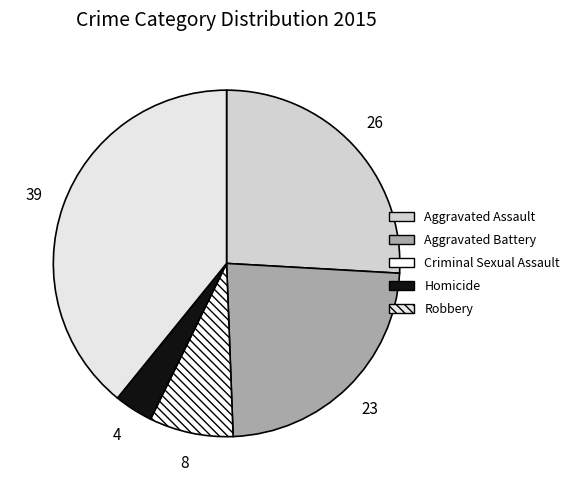

Is it true that Homicide is 1% of the pie?

False